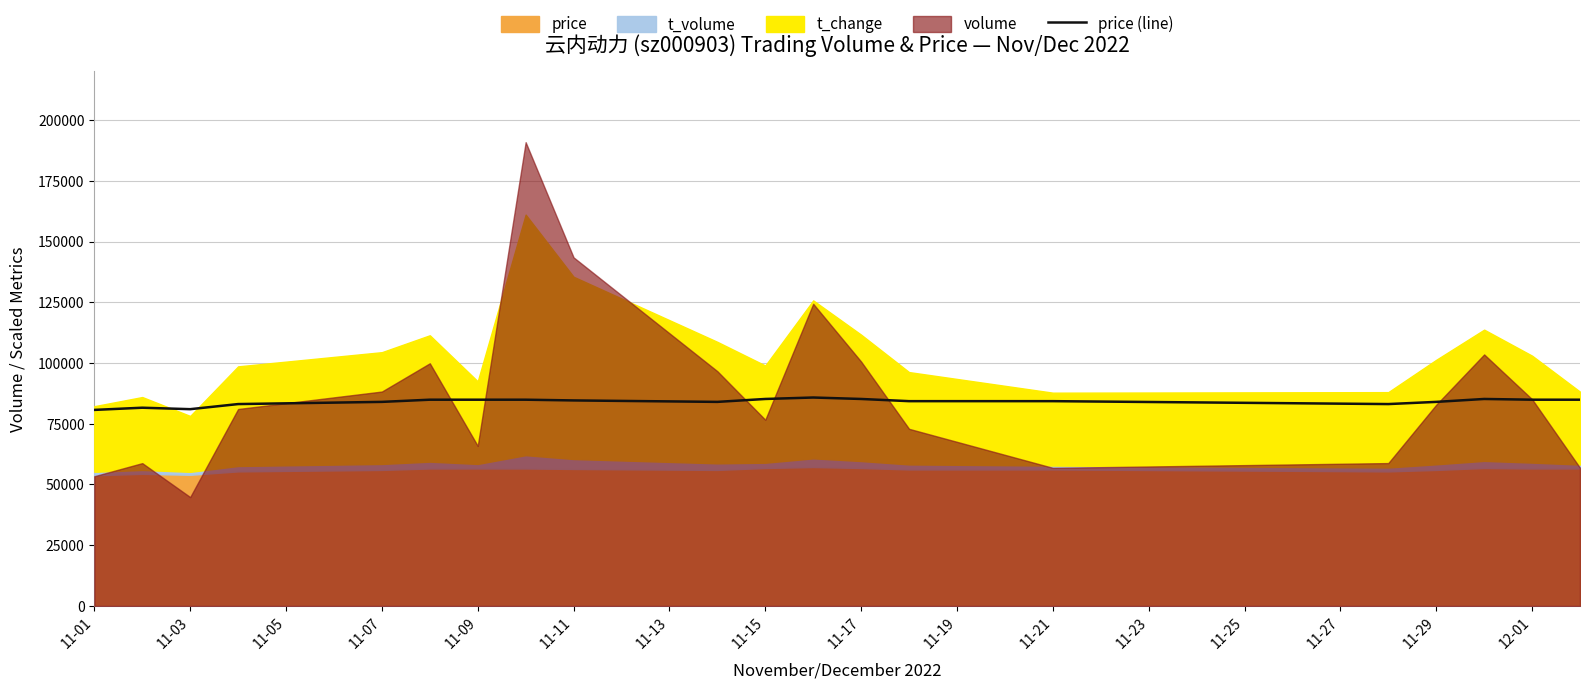

What is the average value?

84030